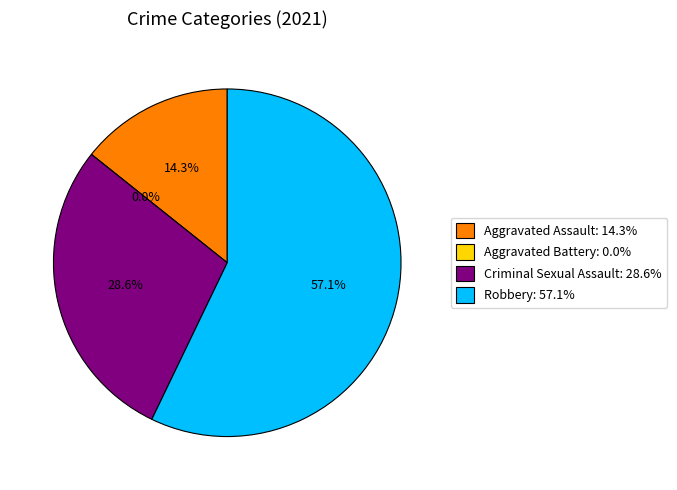

Count the number of slices in the pie.

4